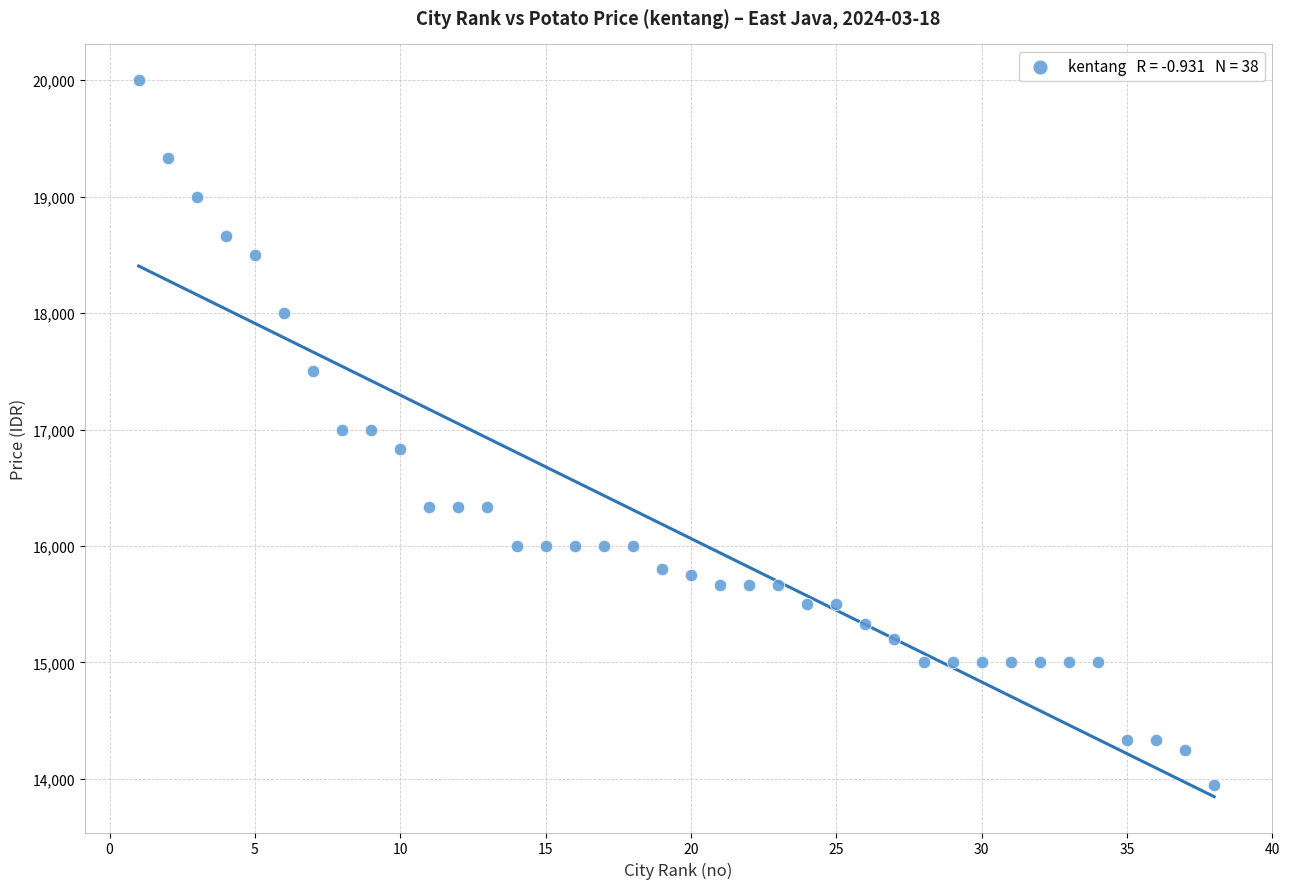

What is the range of Y values (max minus min)?

6050